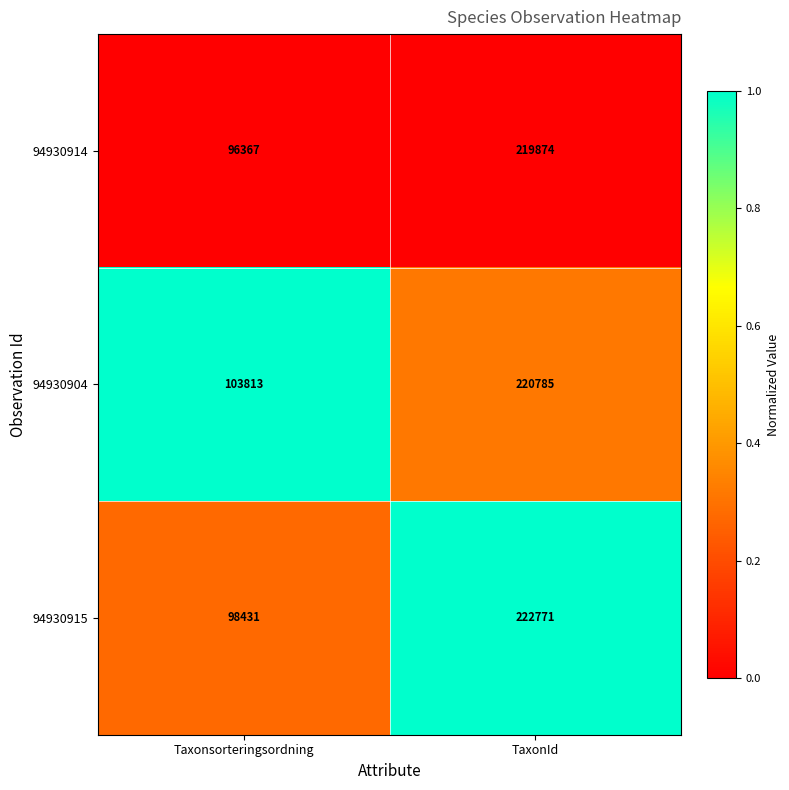

Where is 94930915 nearest to the value 160601?

Taxonsorteringsordning